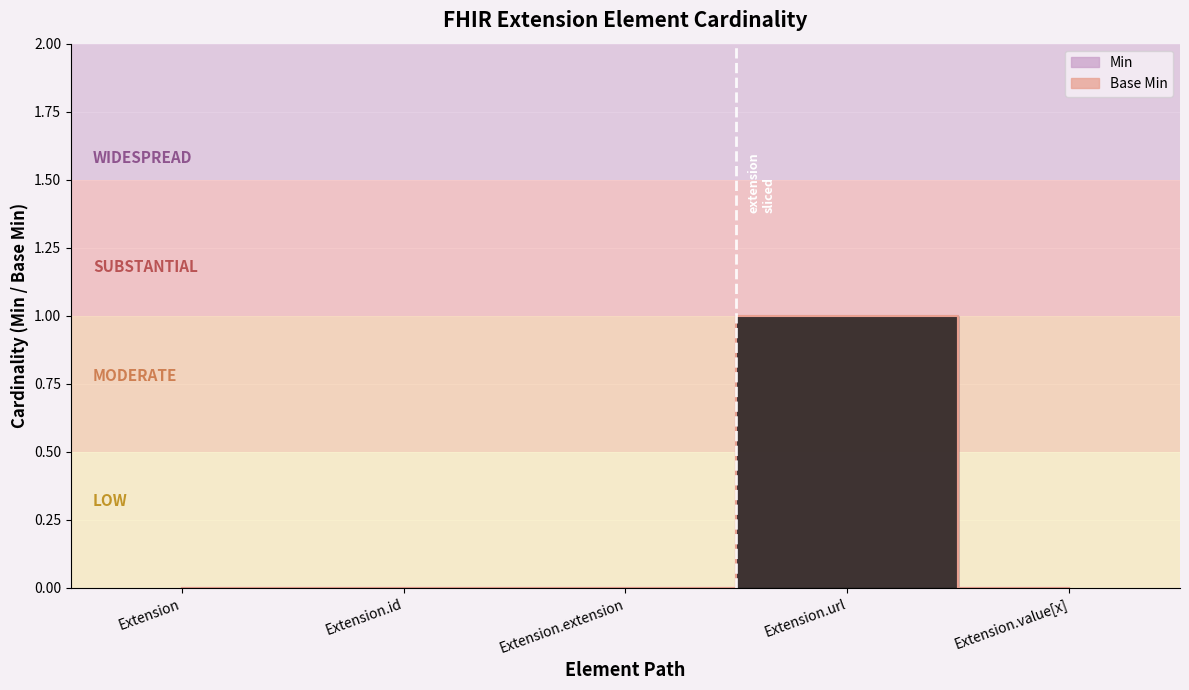

Which series has the largest range (max minus min)?

Min